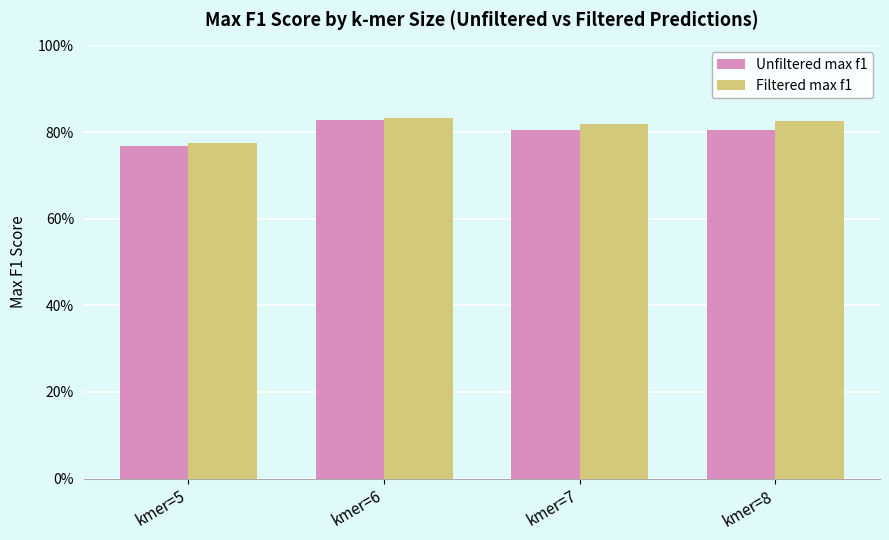

What are all the series names shown in the legend?

Unfiltered max f1, Filtered max f1